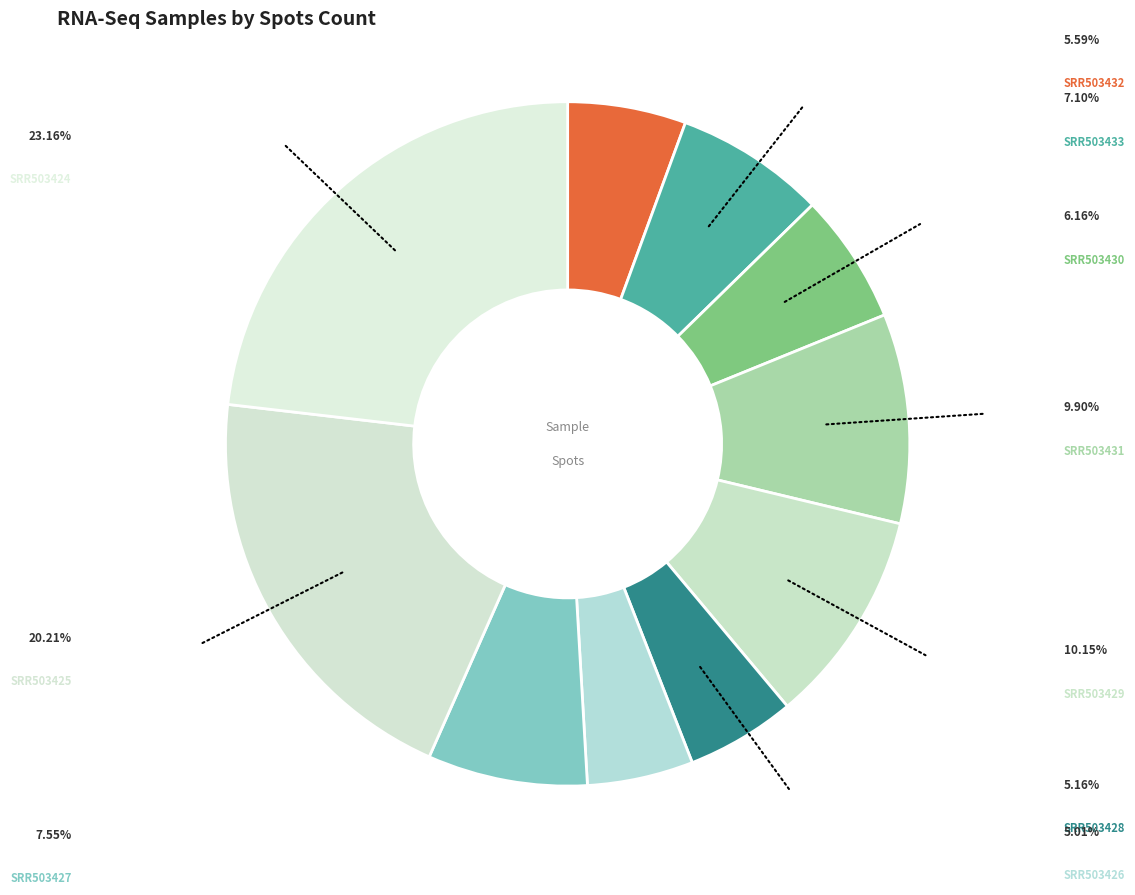

Which category has the smallest portion of the pie?

SRR503426